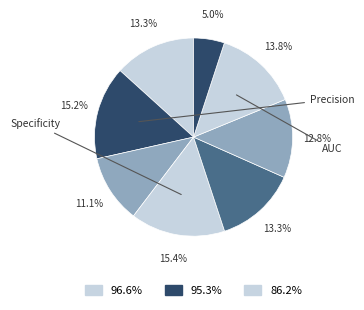

How many segments does this pie chart have?

8